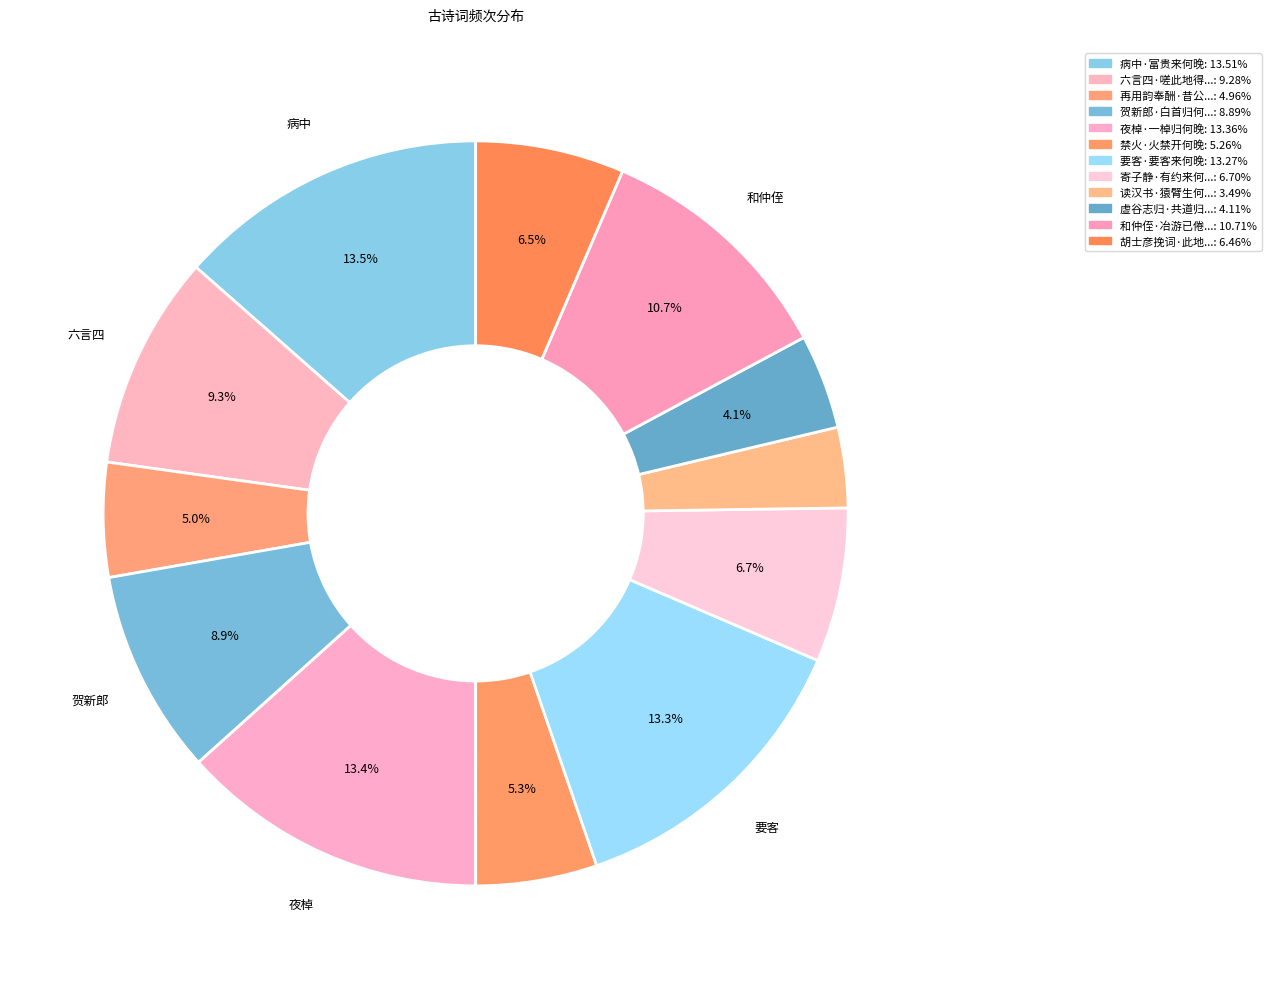

To the nearest percent, what is the average slice percentage?

8%